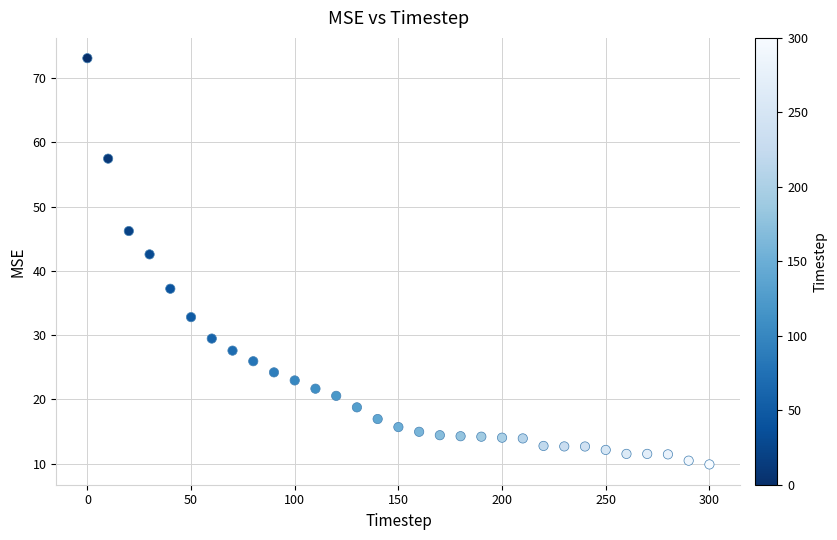

What is the range of X values (max minus min)?

300.0